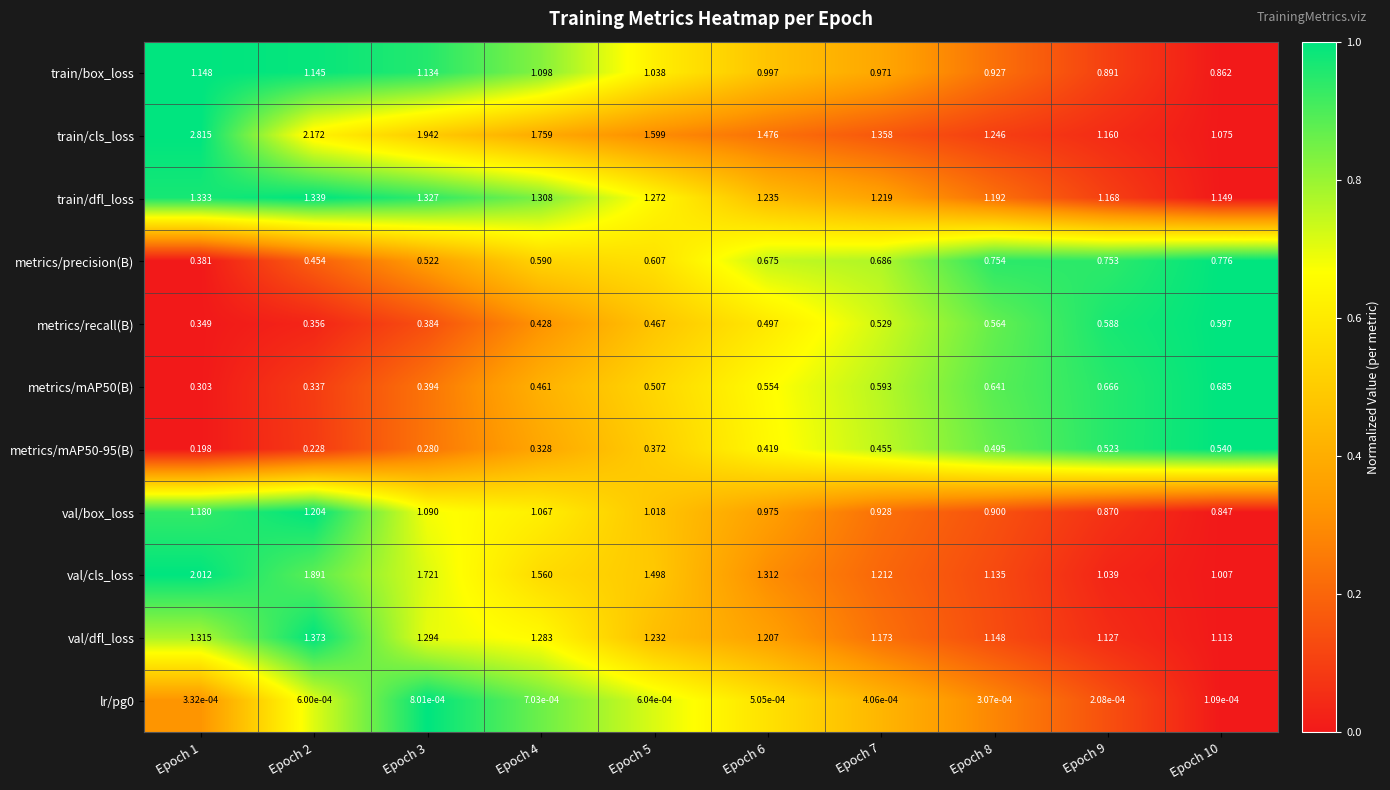

Which series has the widest spread of values?

train/cls_loss